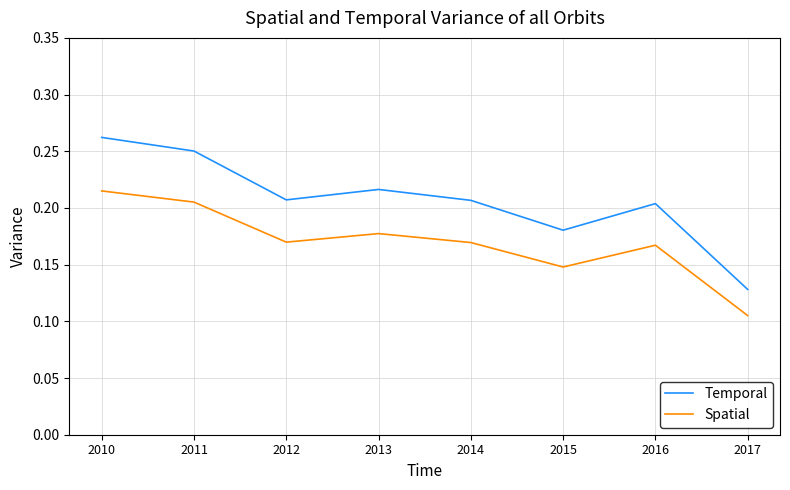

True or false: Temporal and Spatial cross at least once.

False